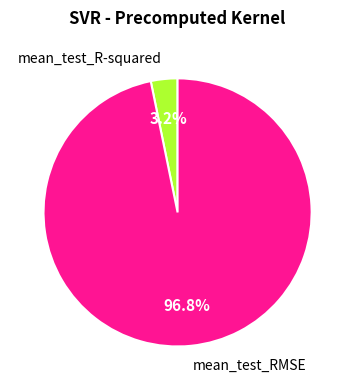

Does any single category account for the majority?

Yes